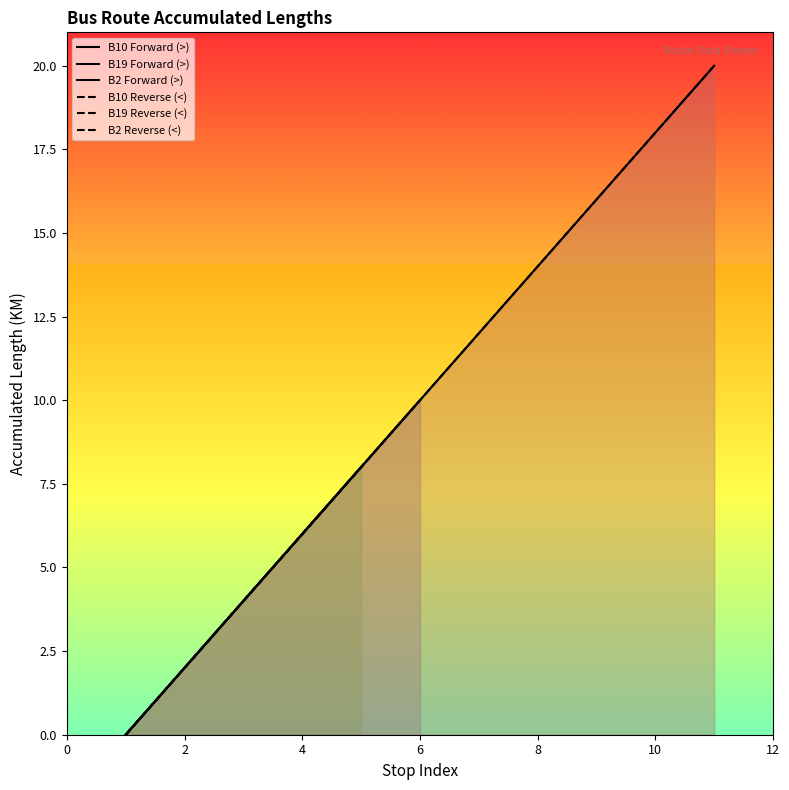

The Forward Direction (ACCUMLENGTH) series shows 1 at B10H-4. True or false?

False